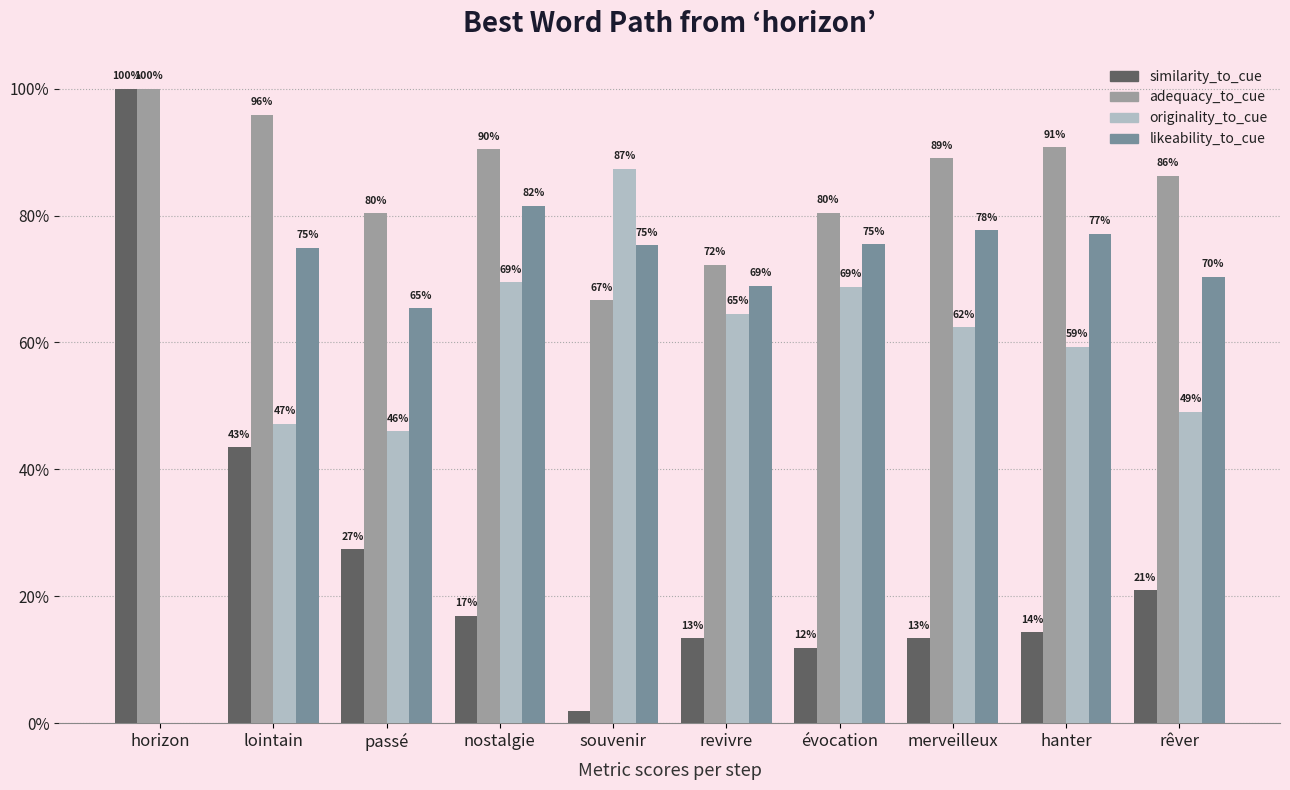

What are all the series names shown in the legend?

similarity_to_cue, adequacy_to_cue, originality_to_cue, likeability_to_cue